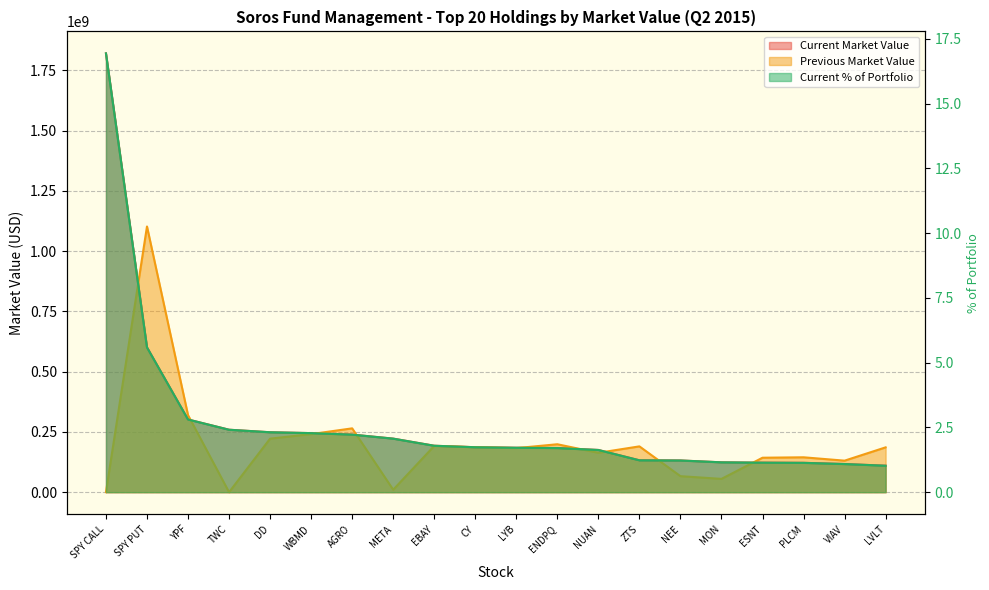

Between YPF and META, which is larger?

YPF